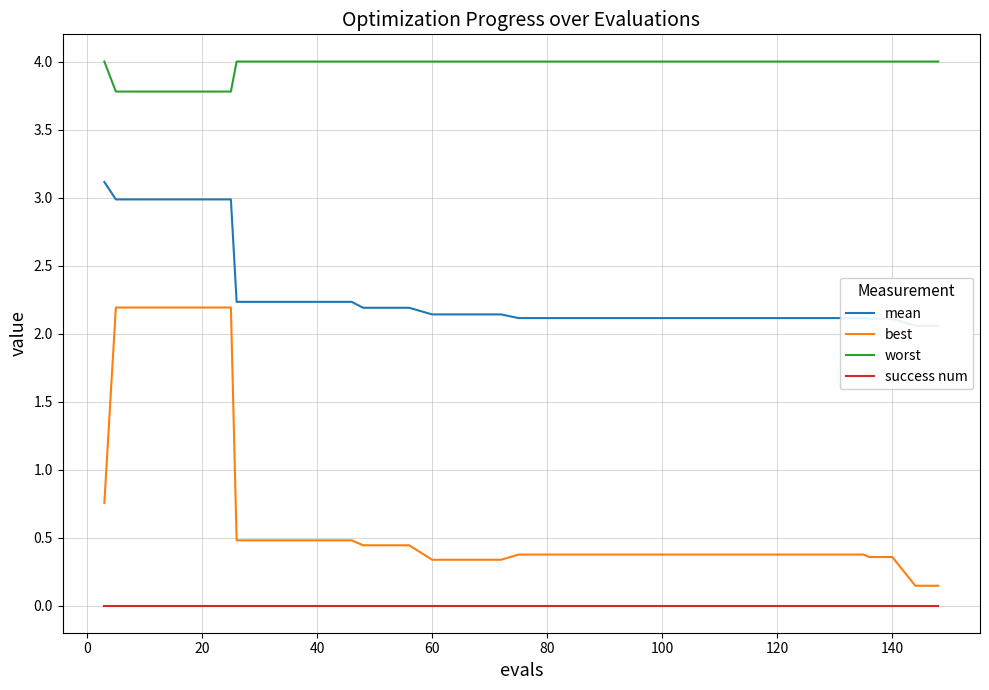

What is the sum of all worst values?

158.7